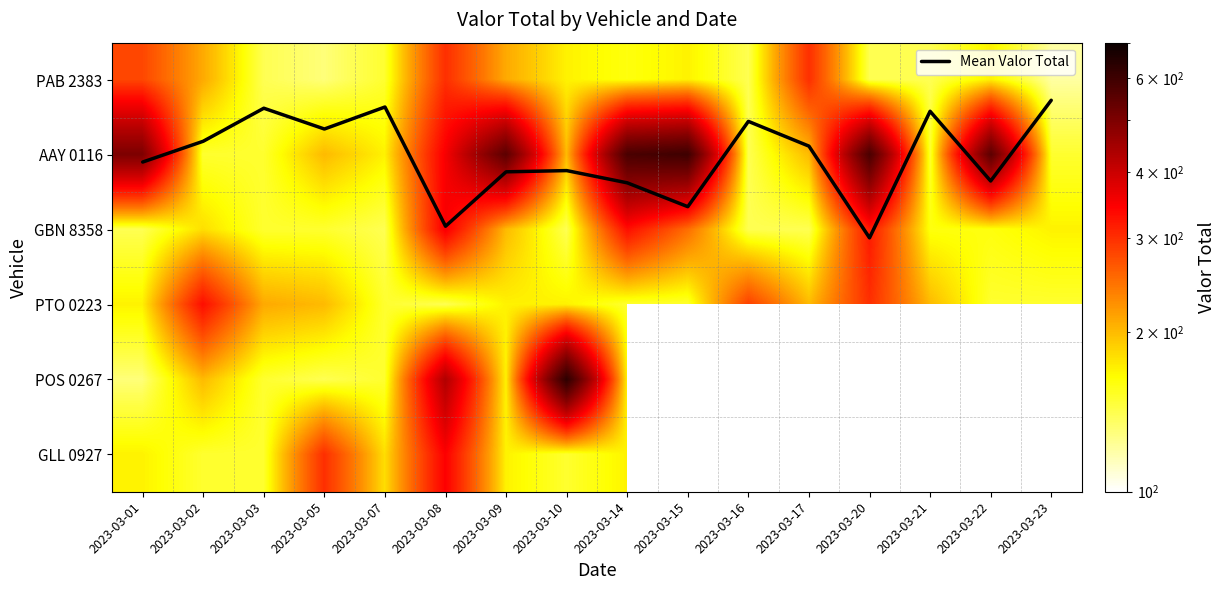

At which category is the sum across all series the highest?

2023-03-08